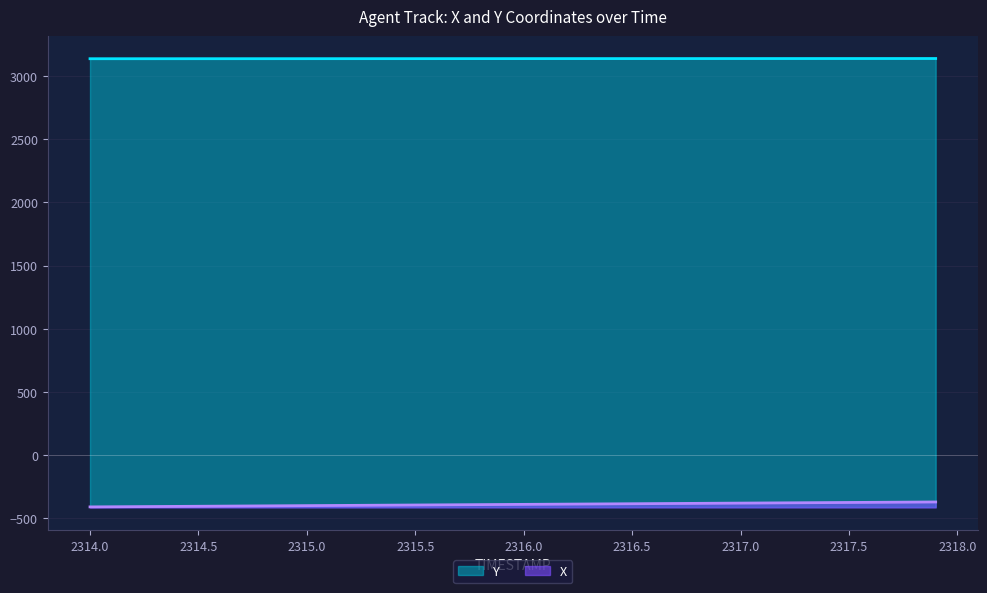

Does the chart have visible grid lines?

Yes